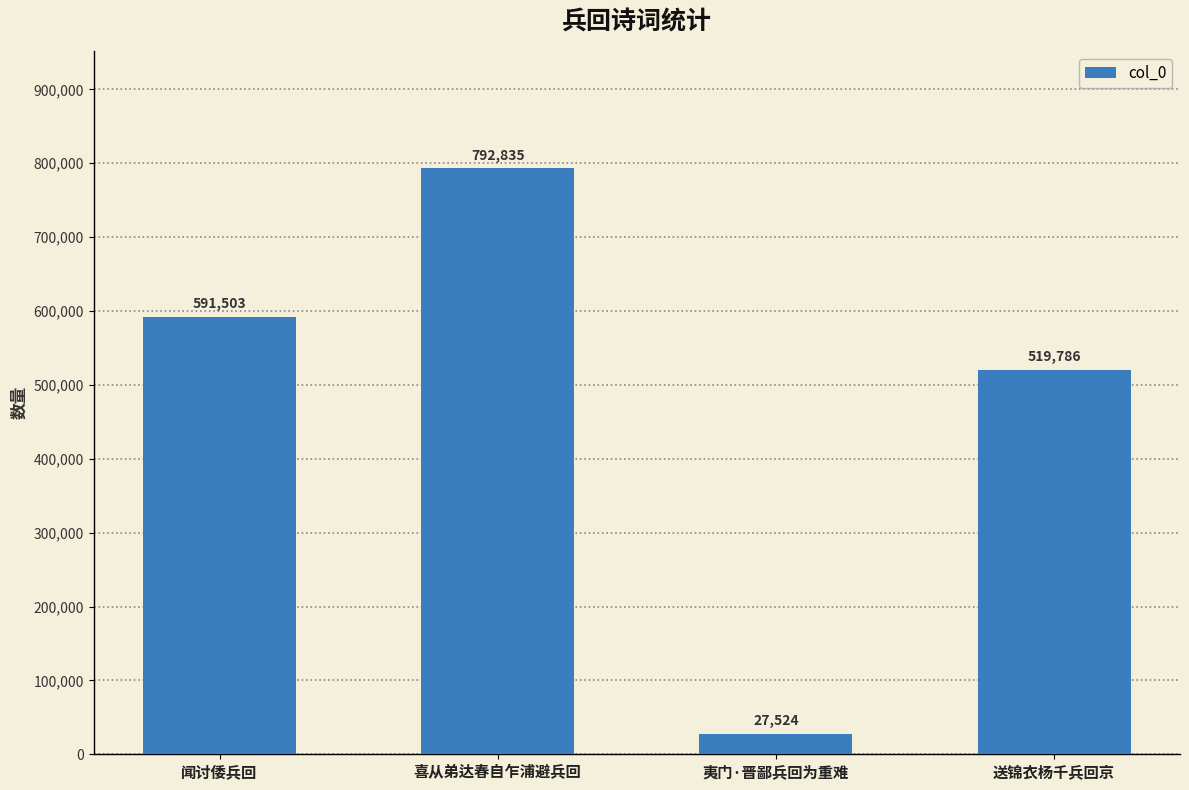

True or false: the data shows 1111464 at 喜从弟达春自乍浦避兵回.

False